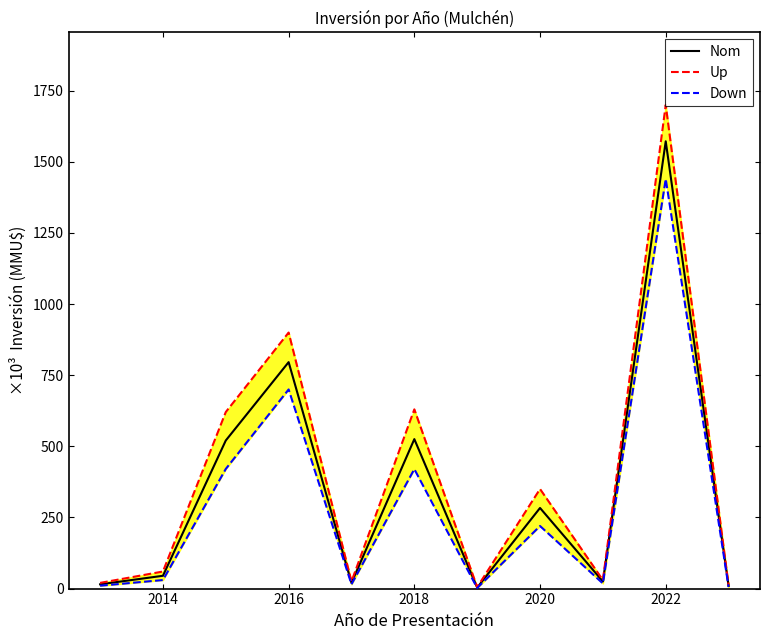

How many values in the Down series exceed 30000?

5